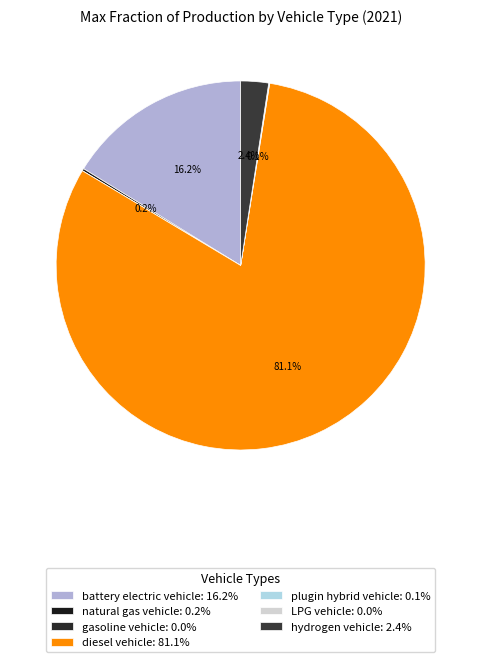

How many segments does this pie chart have?

7